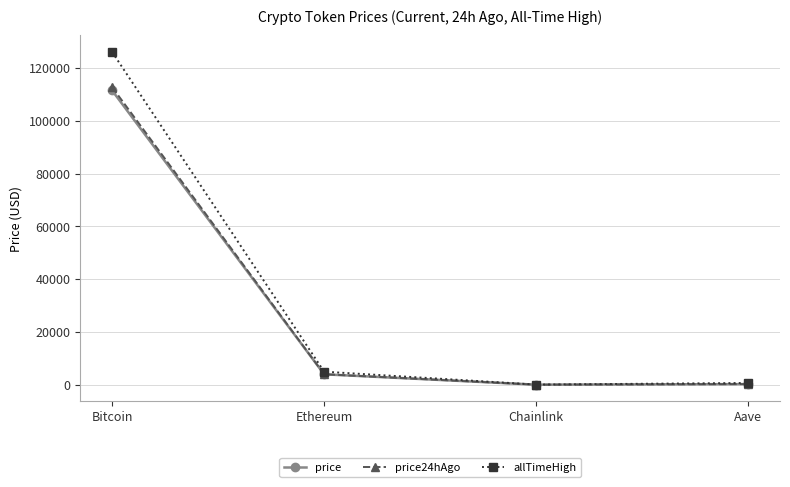

The price series shows 234.6 at Aave. True or false?

True